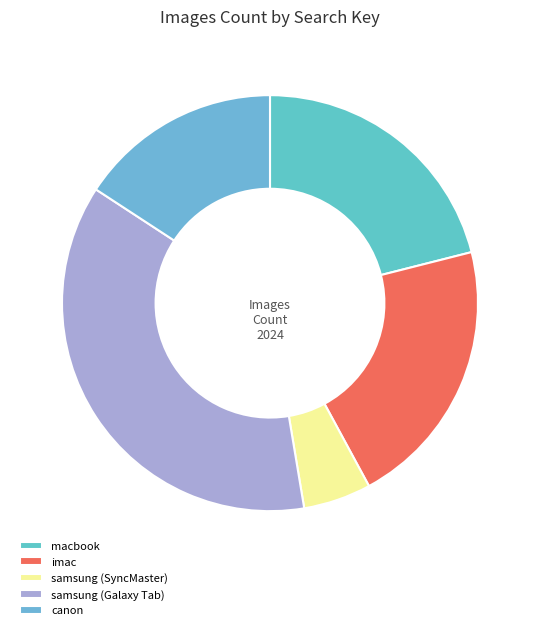

Which slice is the largest?

samsung (Galaxy Tab)